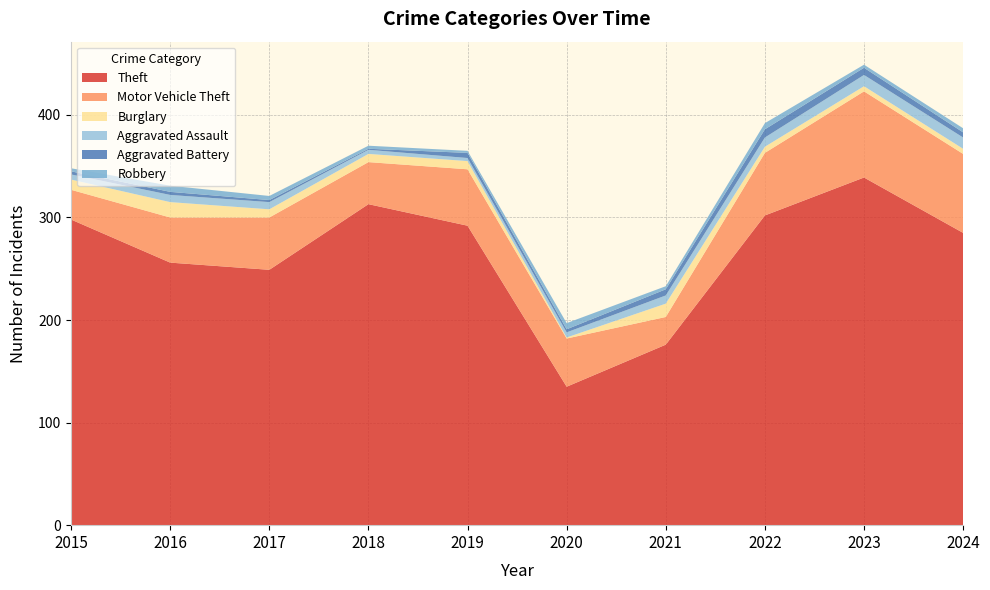

Reading left to right, transcribe all the data shown in this chart.

Theft: 298	256	249	313	292	135	176	302	339	285
Motor Vehicle Theft: 29	44	51	41	55	47	27	61	84	77
Burglary: 10	15	8	8	8	1	13	6	5	5
Aggravated Assault: 5	7	7	4	3	5	8	9	11	11
Aggravated Battery: 3	3	2	1	5	3	6	8	7	5
Robbery: 3	6	4	3	2	6	3	6	3	4